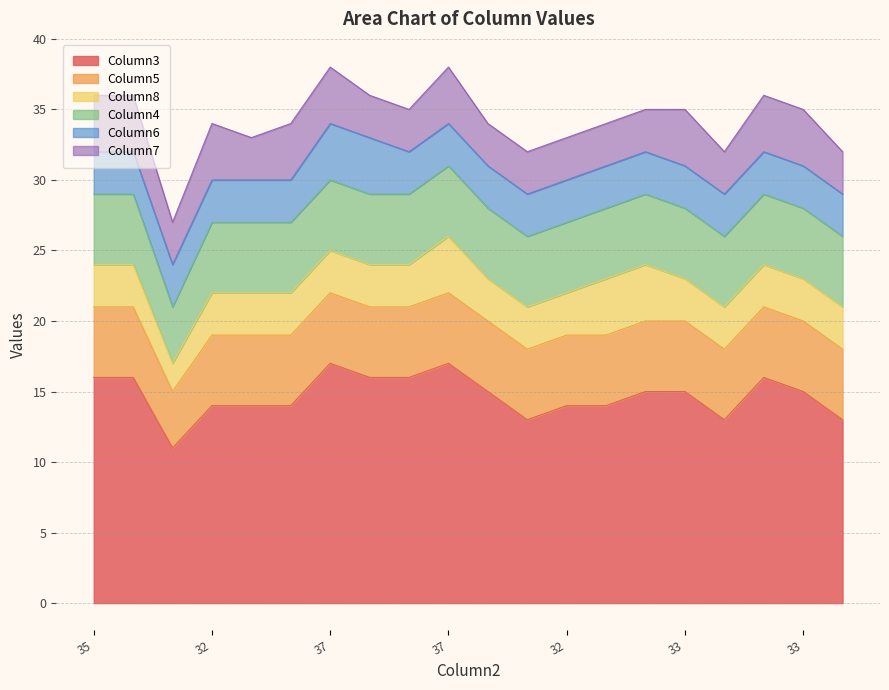

How many lines are shown in the chart?

6